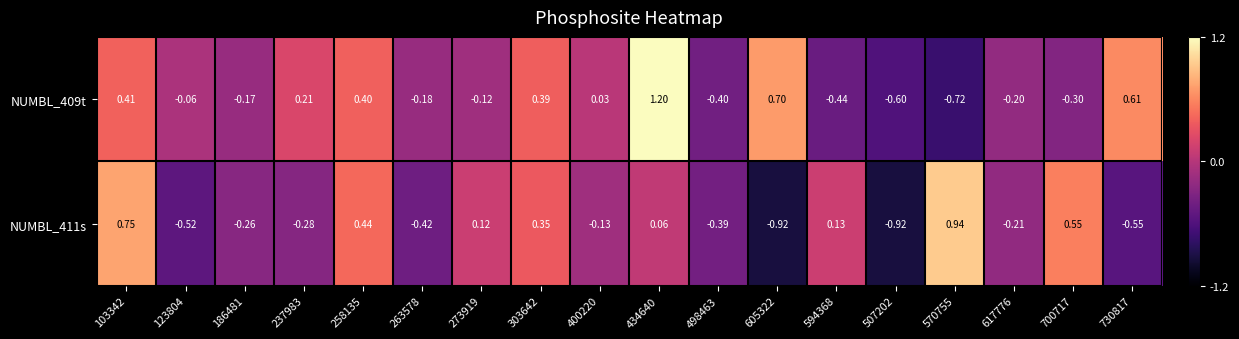

Which series has the largest total across all categories?

NUMBL_409t